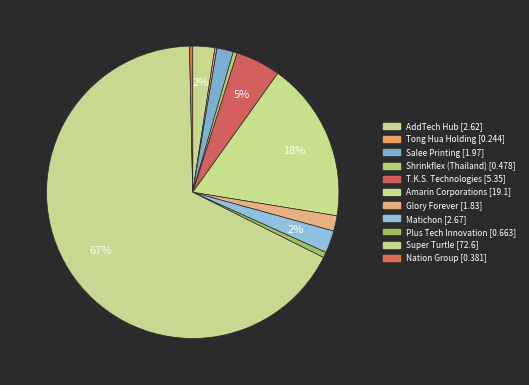

Which slice is the largest?

Super Turtle